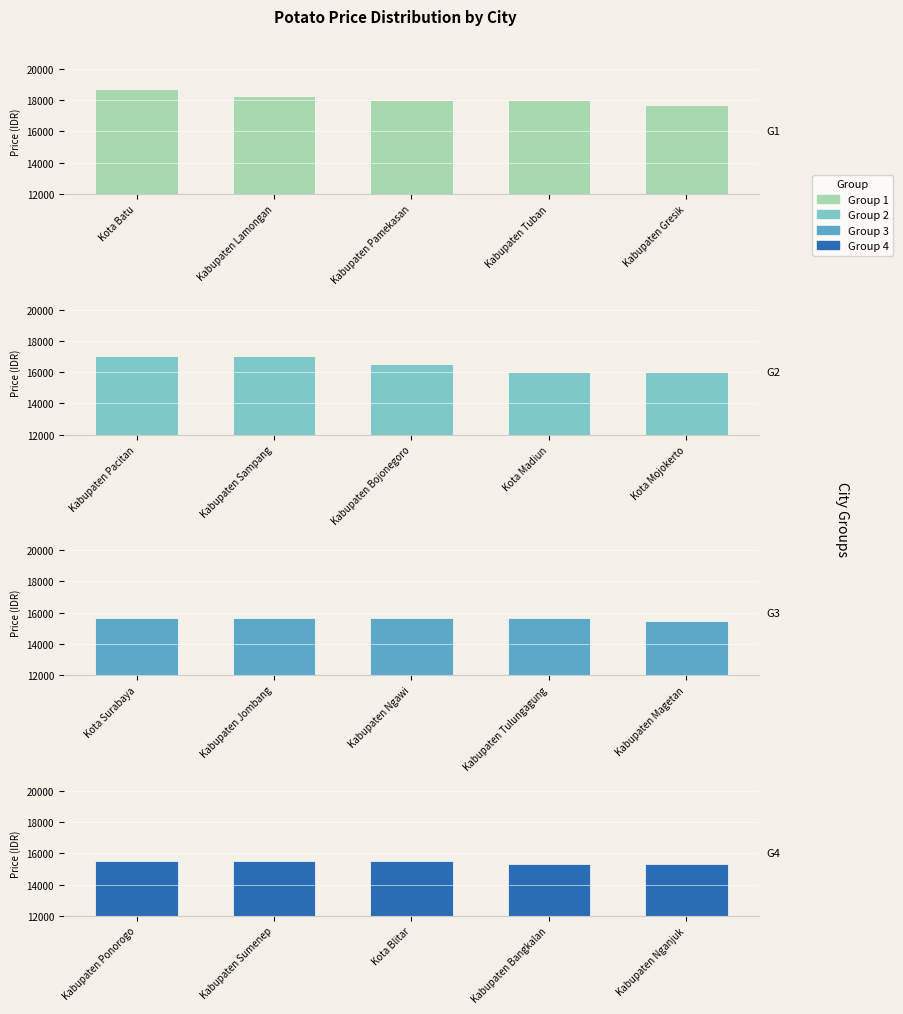

Which series changed the most between Kota Batu and Kabupaten Gresik?

Price Group 1